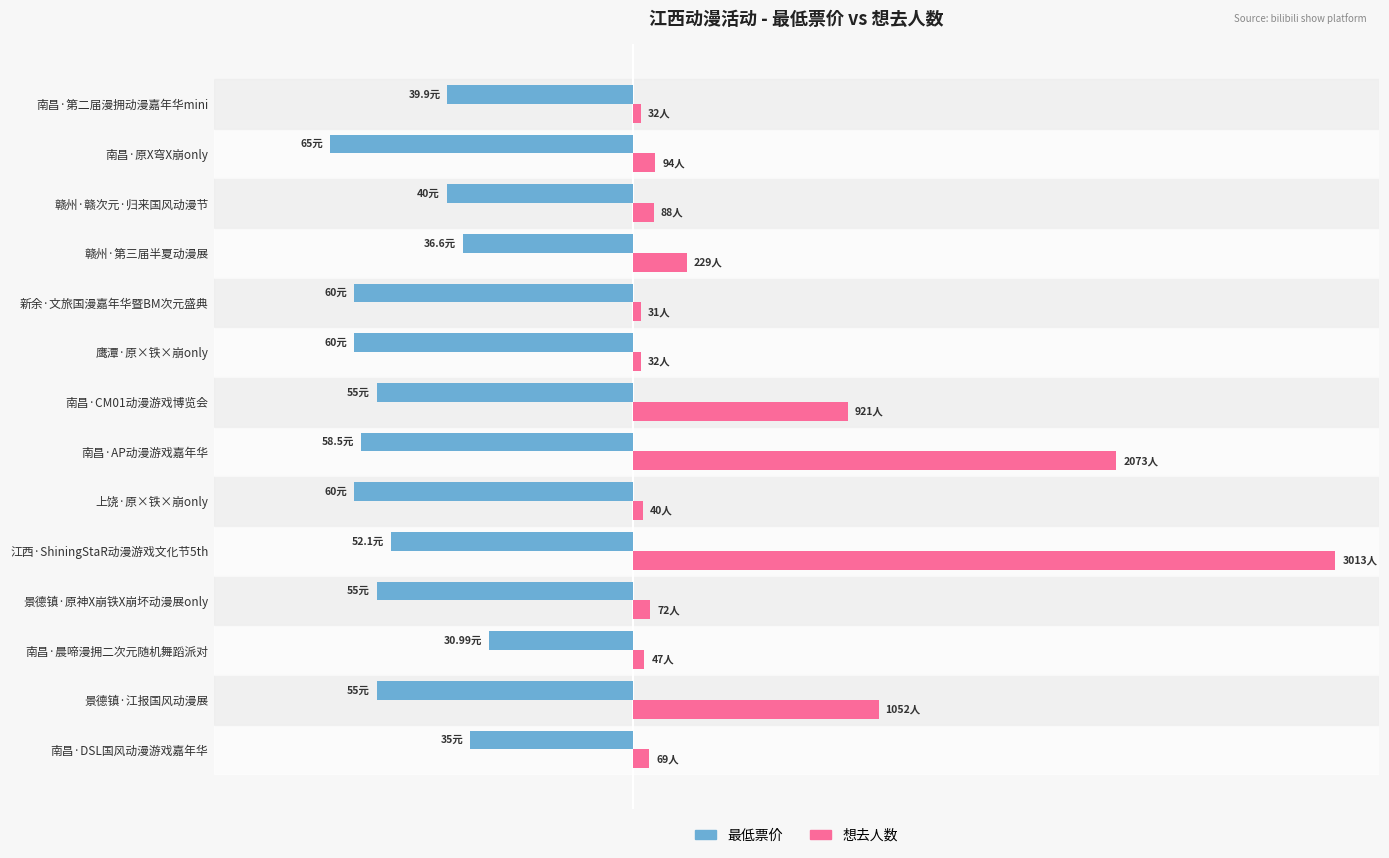

What are all the series names shown in the legend?

最低票价, 想去人数